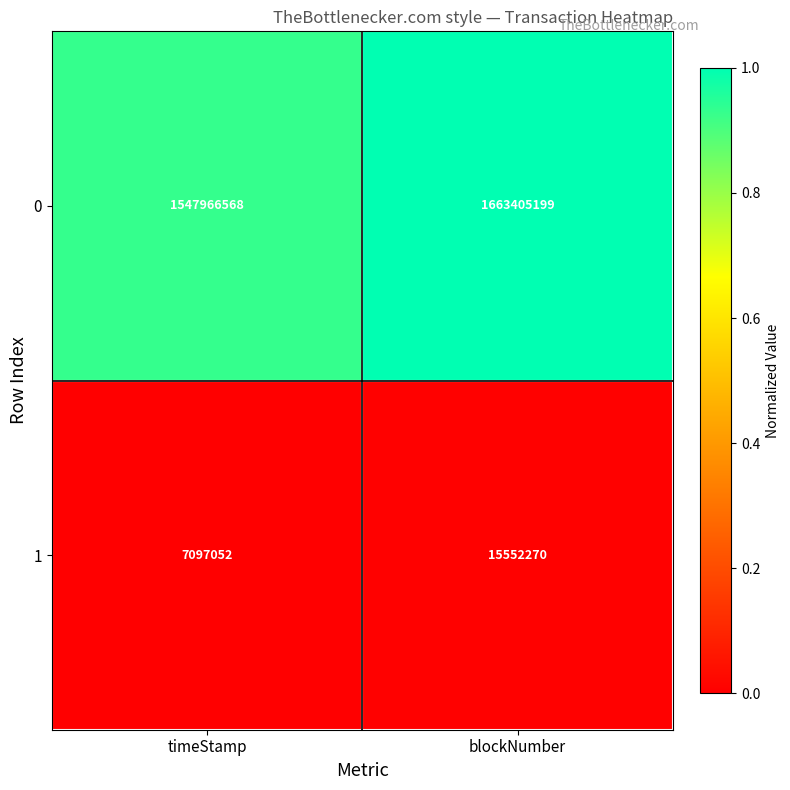

At which category is the sum across all series the highest?

blockNumber